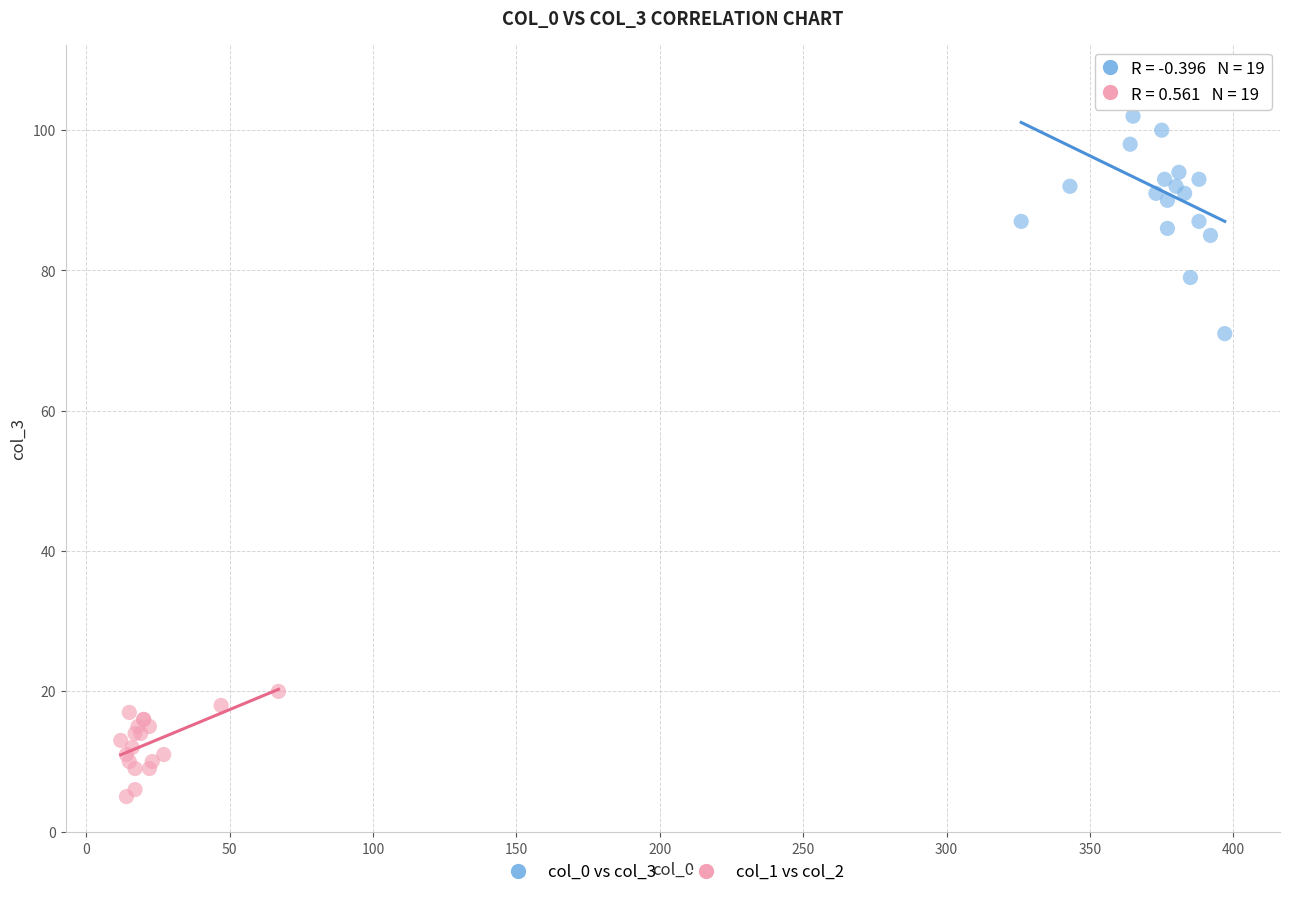

Which series reaches the minimum Y coordinate?

col_1 vs col_2